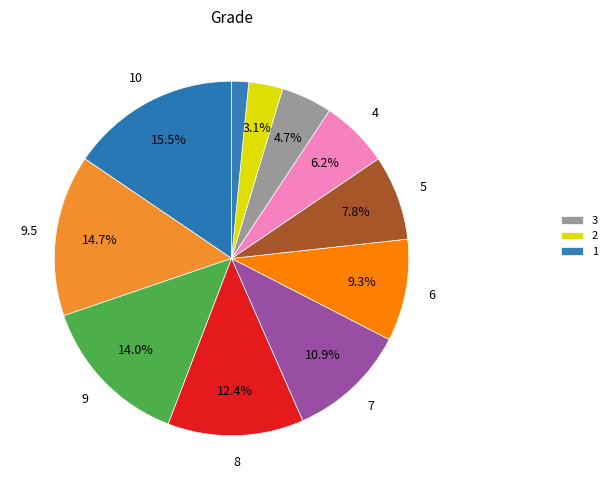

How many segments does this pie chart have?

11